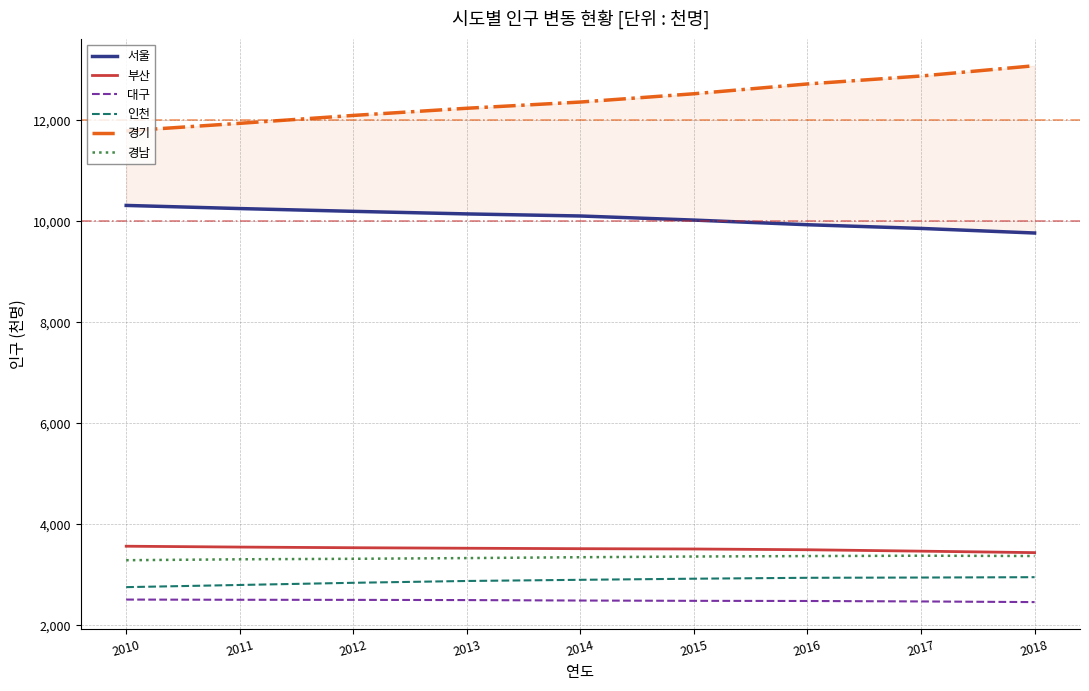

What is the value of the 경남 point at the 1st from the left?

3291